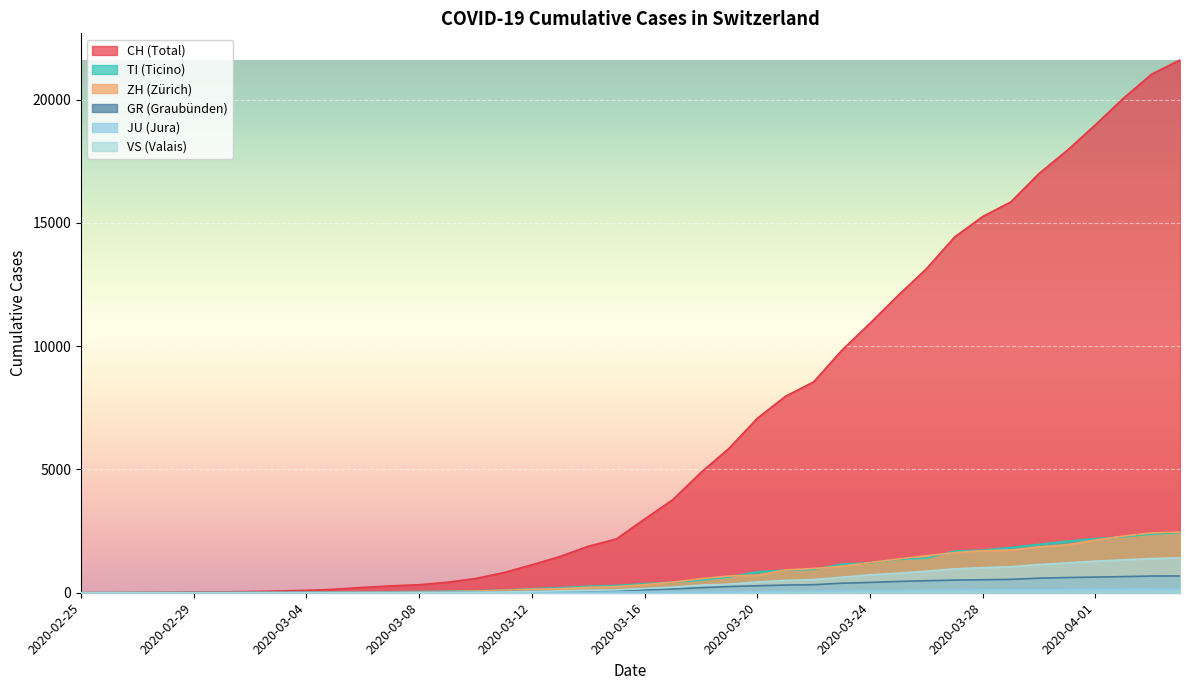

What is the difference between the second highest and minimum values in the GR series?

678